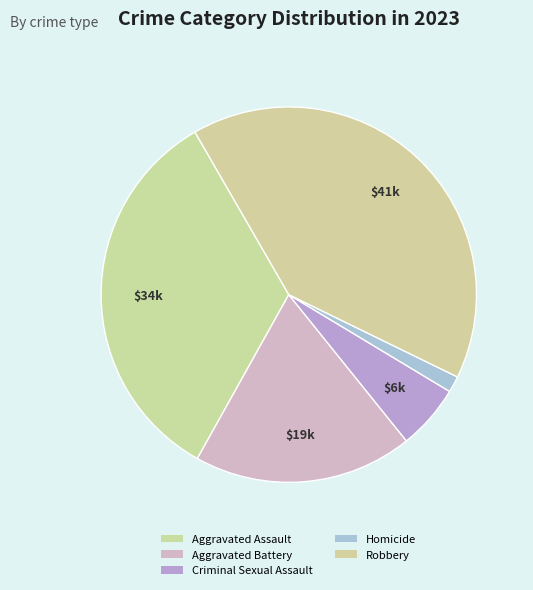

To the nearest percent, what percentage of the pie is Criminal Sexual Assault?

6%